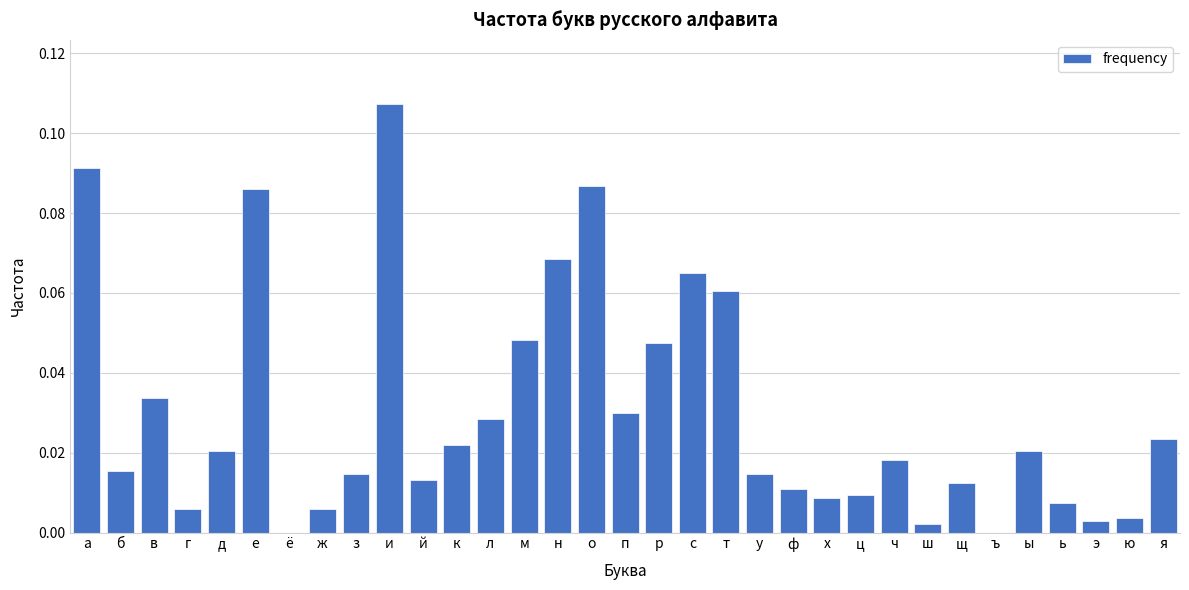

What is the sum of all values?

1.0